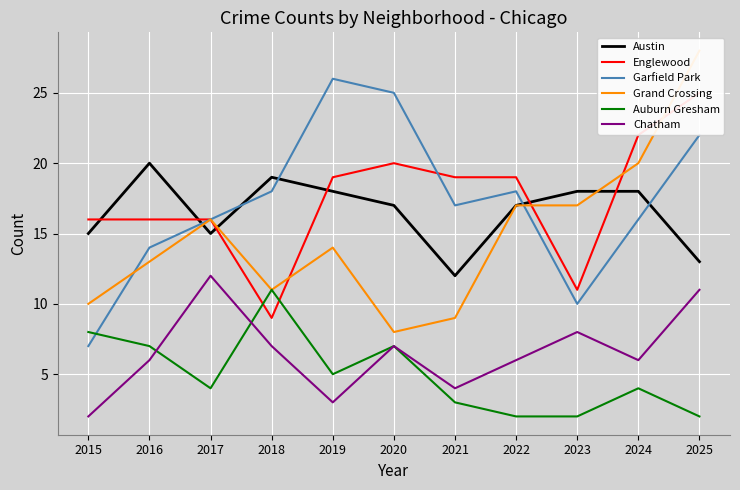

The value of Austin at 2022 is 17. True or false?

True